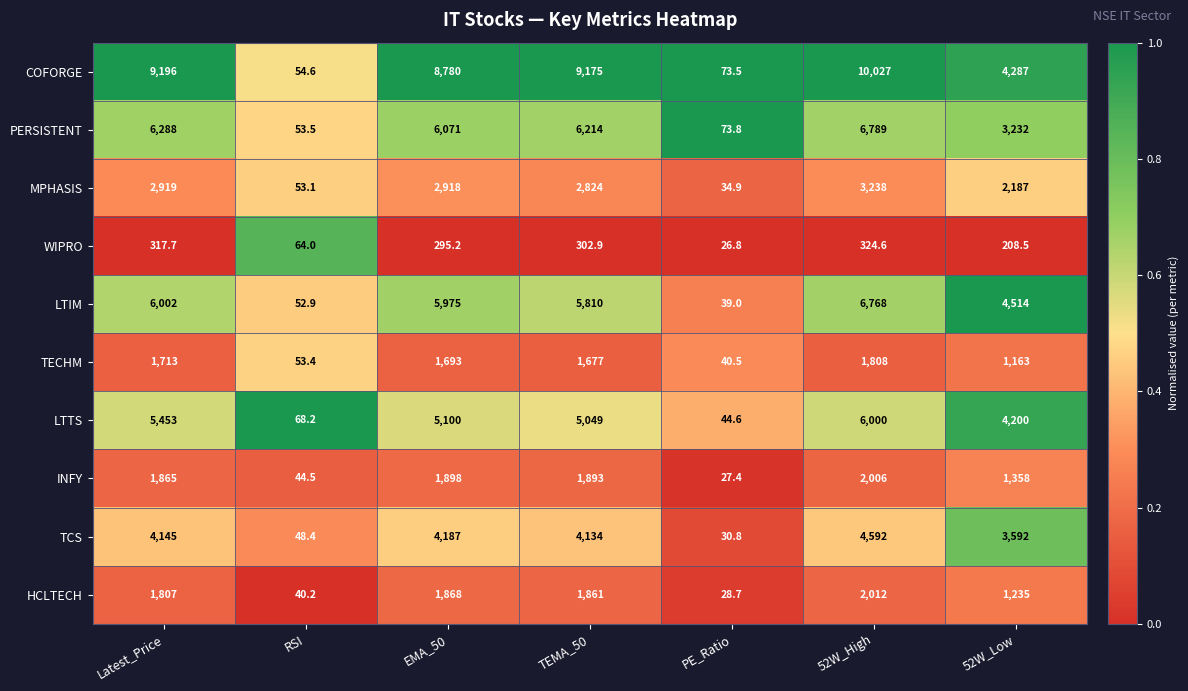

What is the minimum value shown in the chart?

26.8